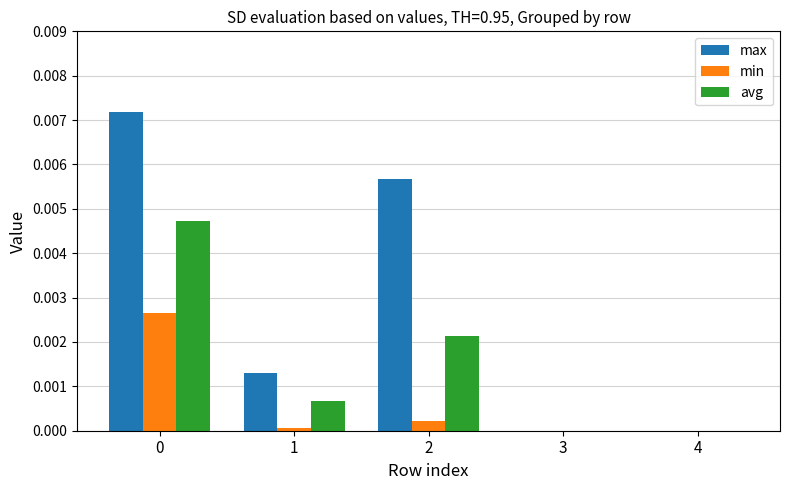

The min series shows 0.0 at 2. True or false?

True